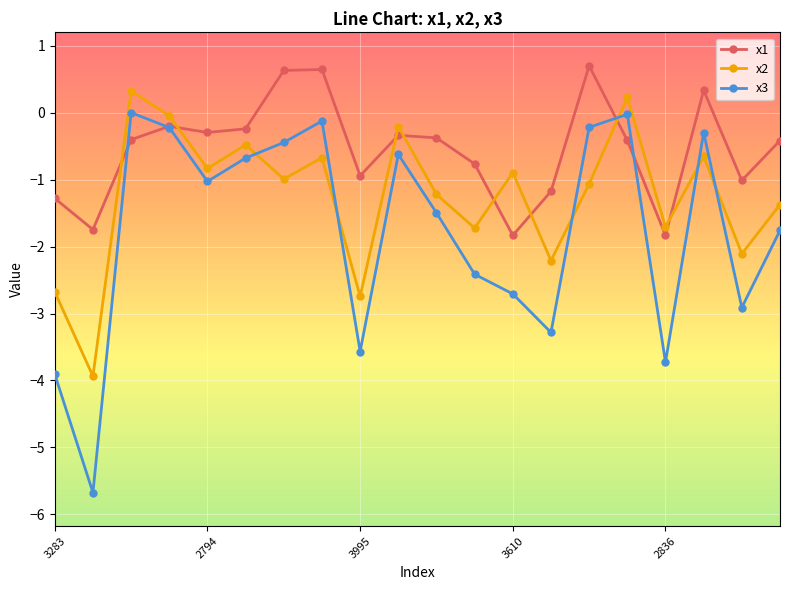

What is the value of the x1 point at the 11th from the left?

-0.4